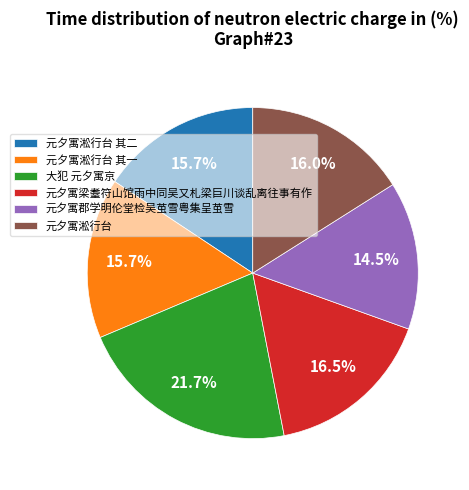

What percentage do 元夕寓淞行台 其一 and 元夕寓淞行台 together represent?

31.7%